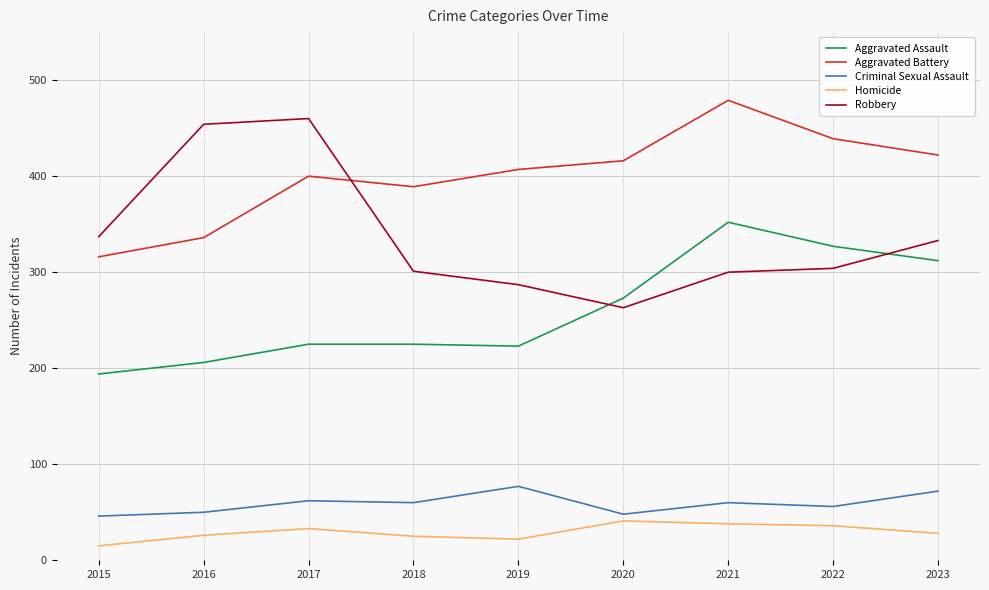

True or false: Aggravated Battery and Aggravated Assault cross at least once.

False